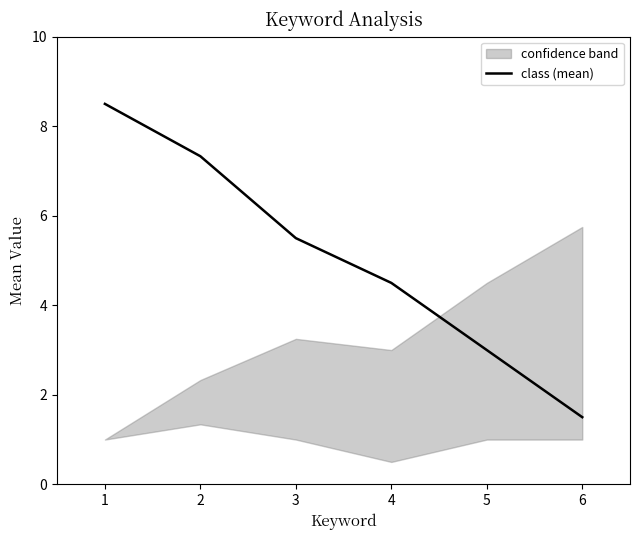

What is the ratio of the value at 3 to the value at 2?

0.8